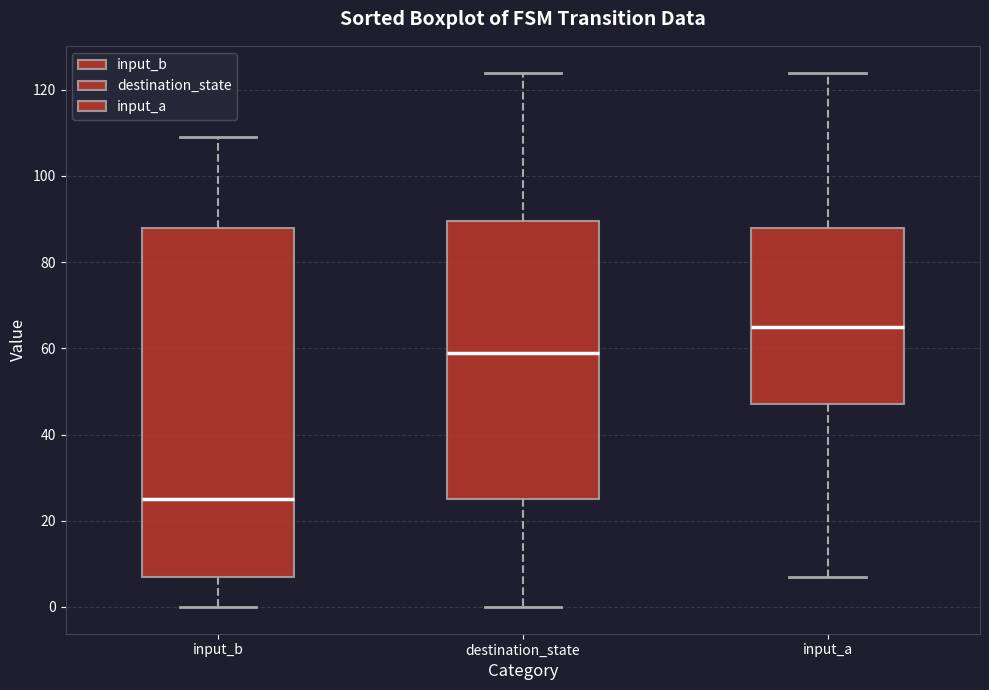

Comparing the boxes themselves (not the whiskers), which one is the tallest?

input_b